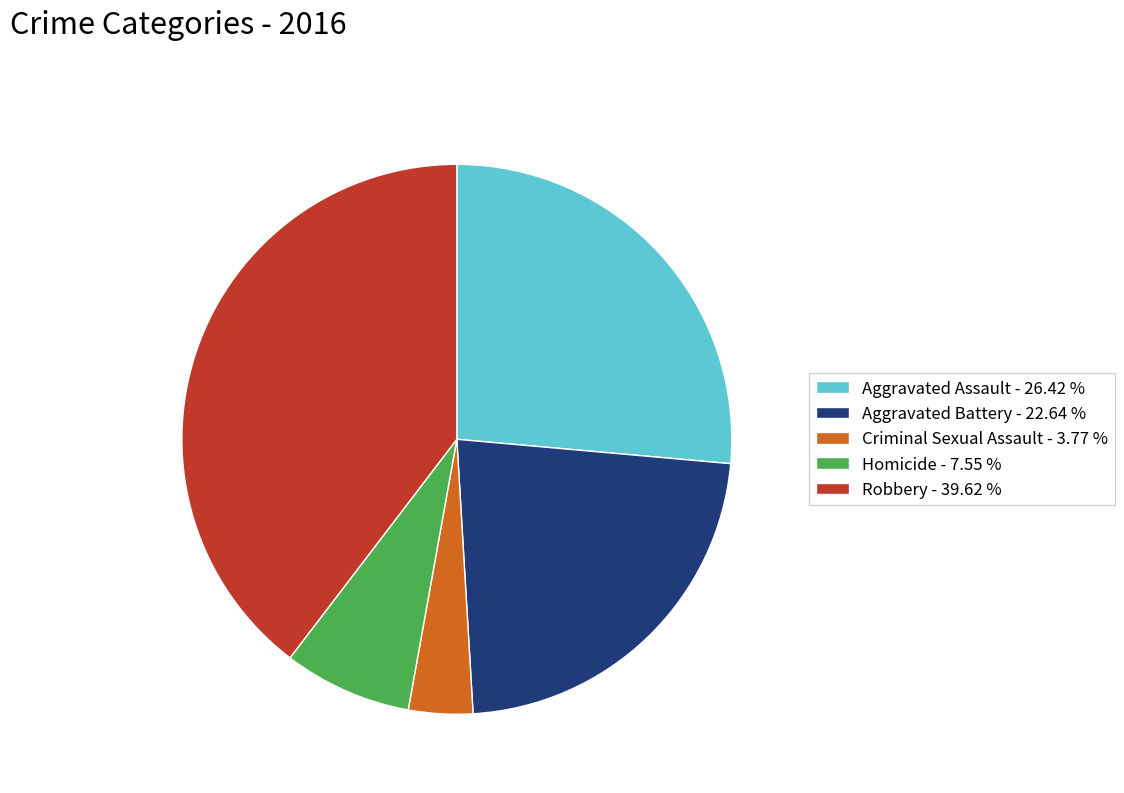

Is Criminal Sexual Assault - 3.77 % the majority of the pie?

No